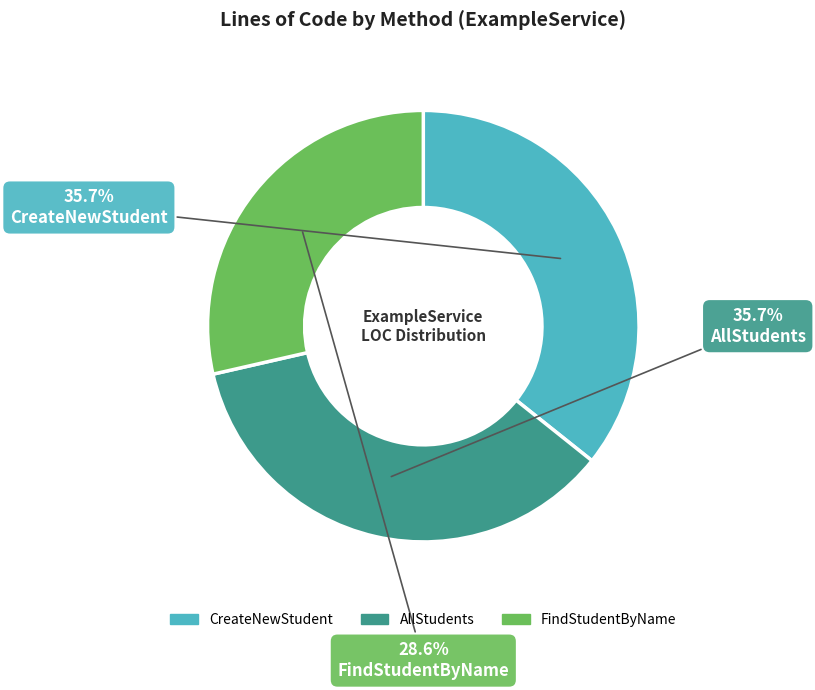

What percentage do AllStudents and CreateNewStudent together represent?

71.4%